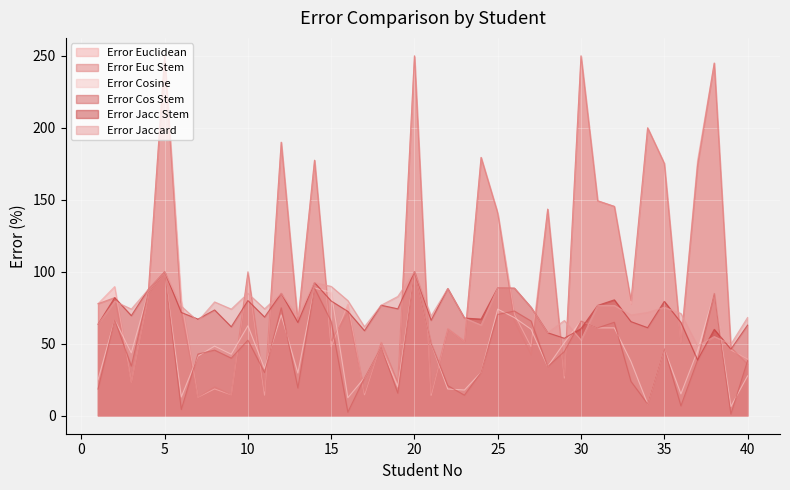

Between which two adjacent categories do Error Cos Stem and Error Cosine first intersect?

6 and 7